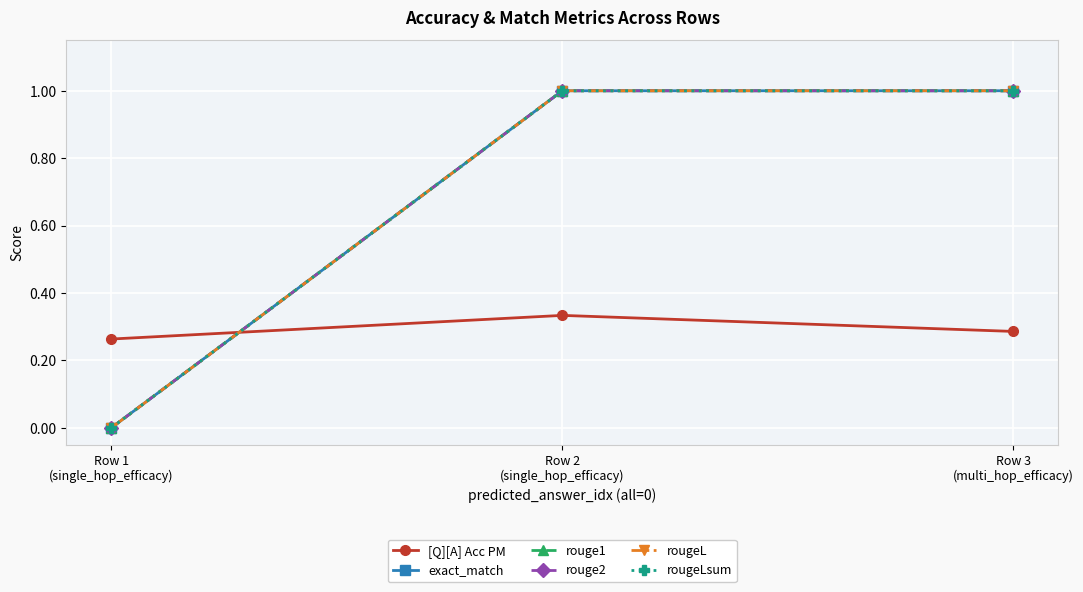

Between Row 2
(single_hop_efficacy) and Row 1
(single_hop_efficacy), which is larger?

Row 2
(single_hop_efficacy)